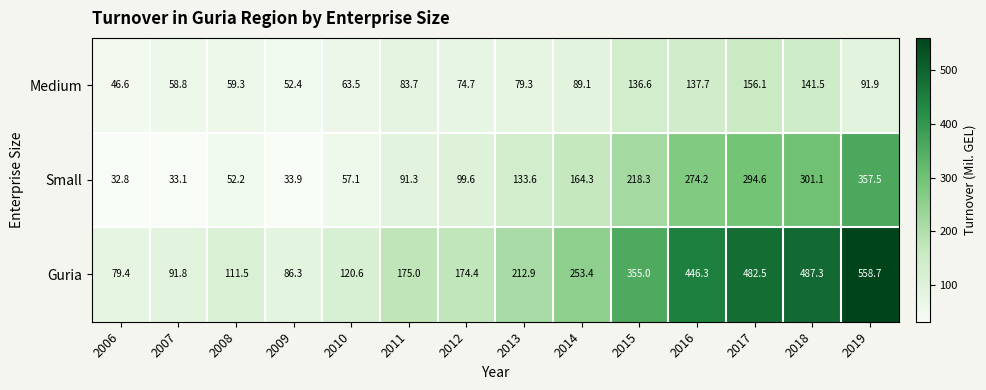

What is the sum of the Guria values at 2011 and 2007?

266.8